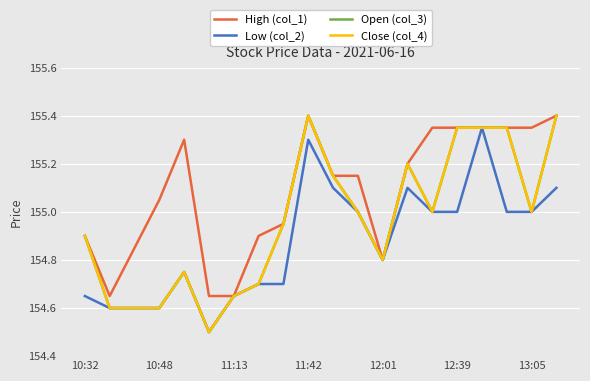

Which category has the highest value across all series?

11:42